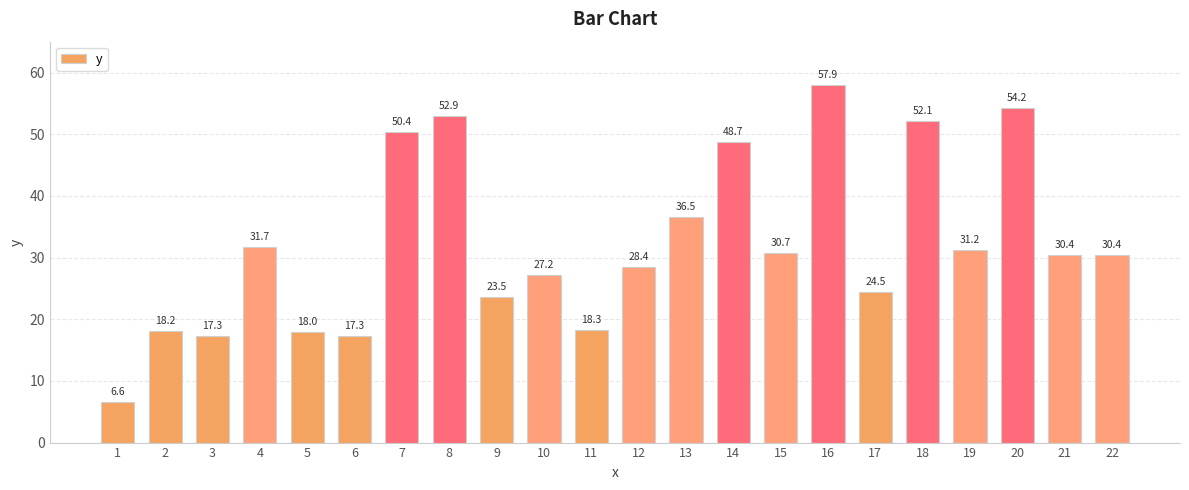

Which label corresponds to the largest value in the chart?

16